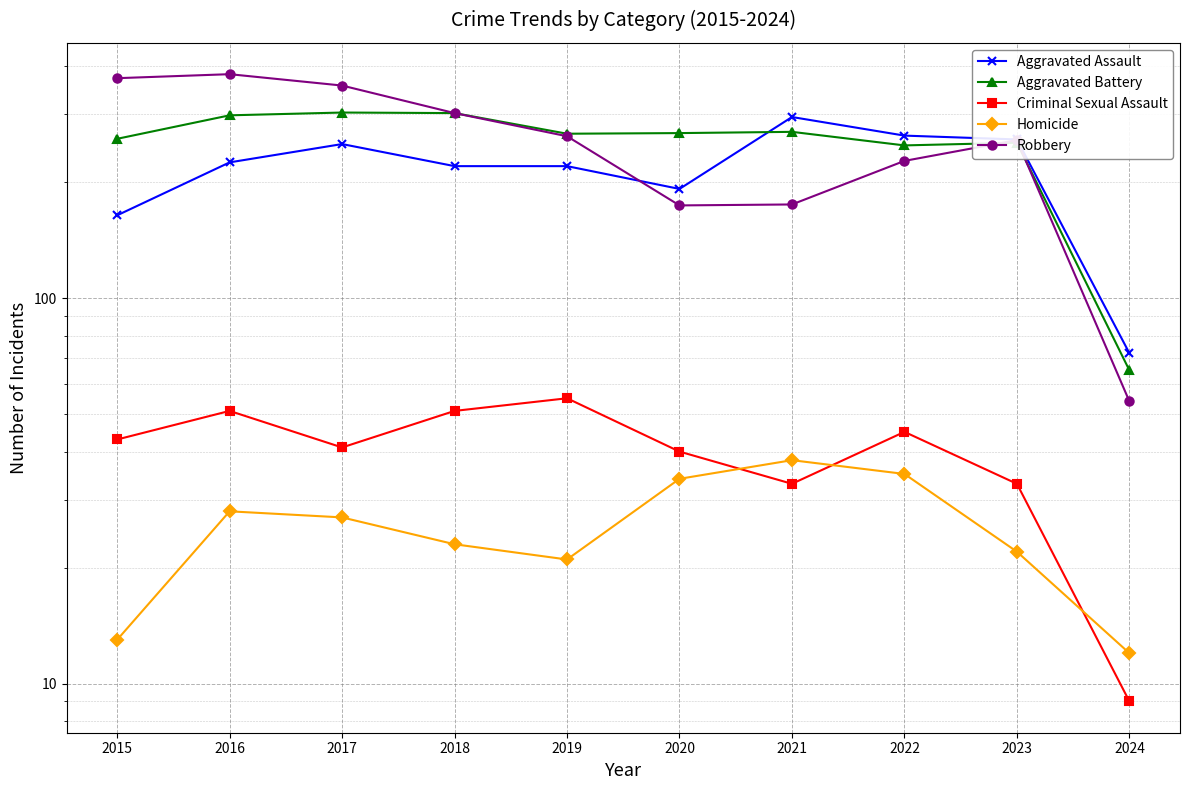

Which label corresponds to the smallest value in the chart?

2024